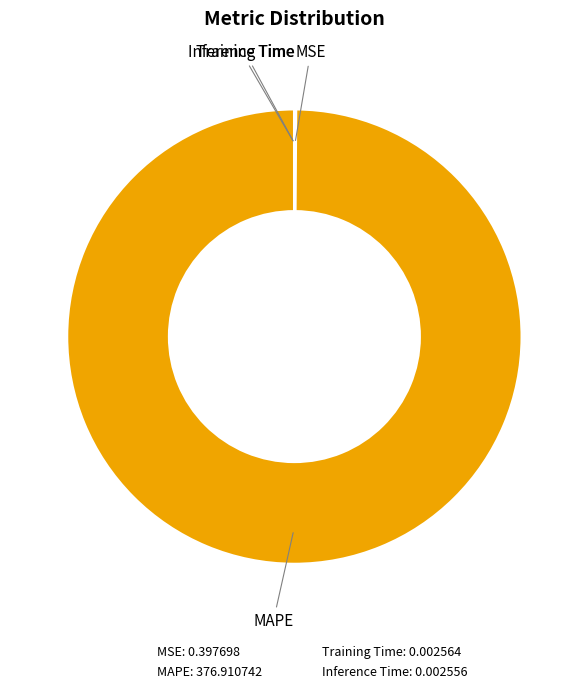

Does any single category account for the majority?

Yes